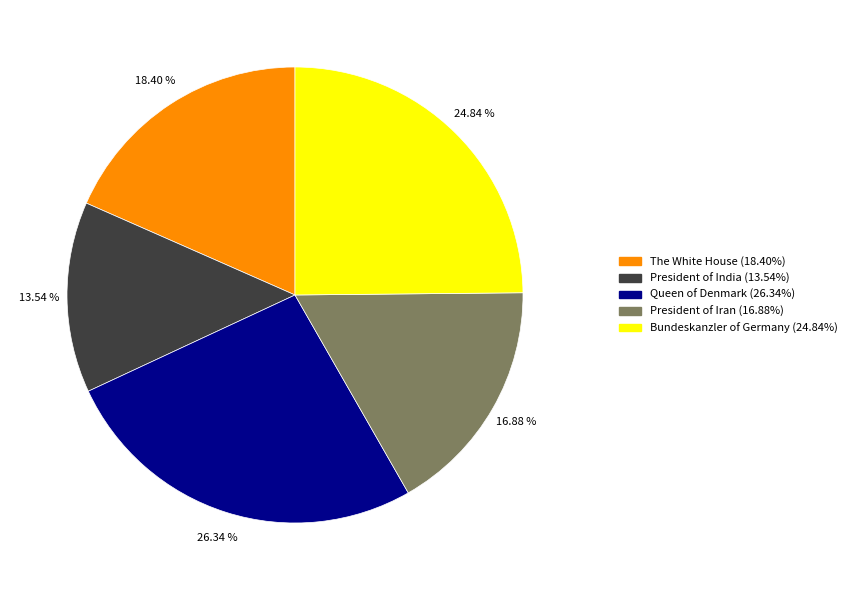

Which has a higher value, Queen of Denmark or President of Iran?

Queen of Denmark